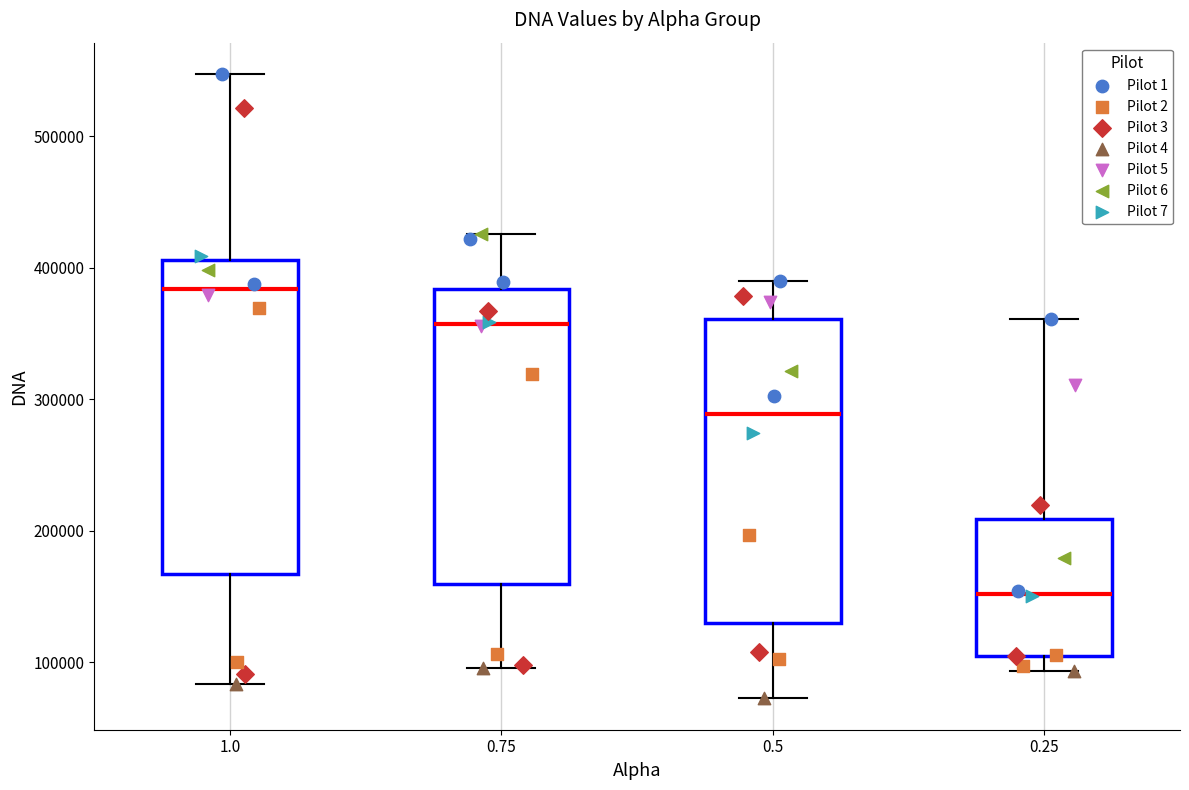

Where is the lower edge of the box at x = 1.0 on the y-axis? The values are not printed on the chart, so give them approximately, as read against the axis.

170000